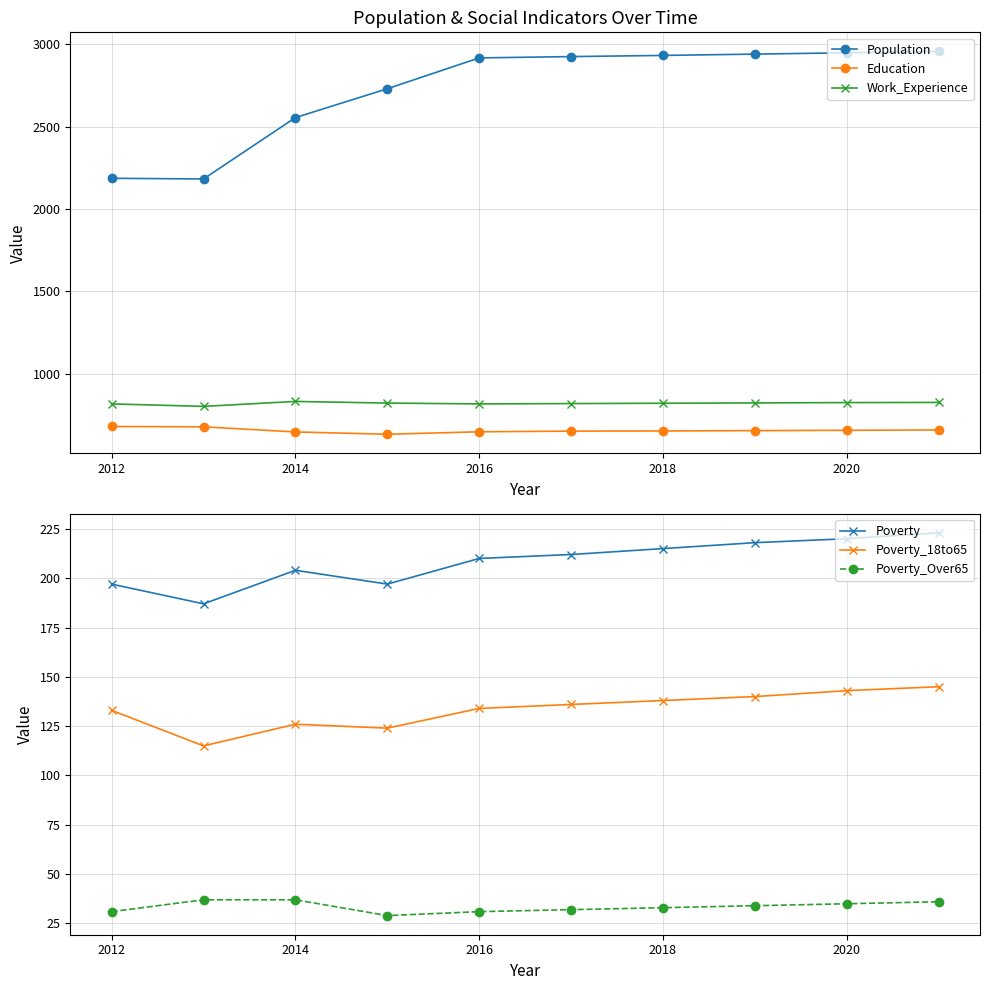

The value of Education at 2020 is 658. True or false?

True